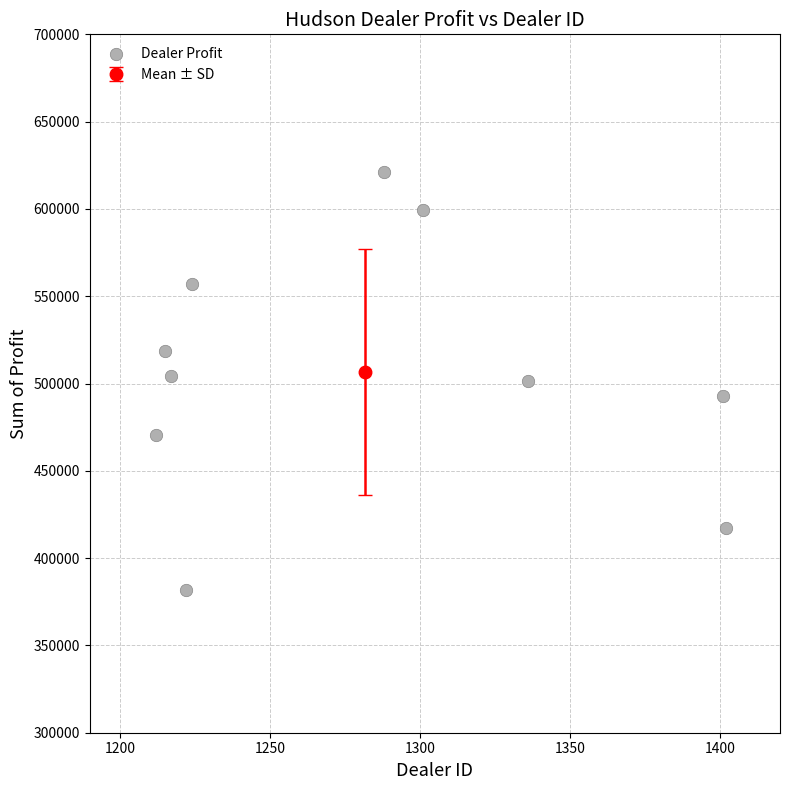

What is the average Y value?

506476.2